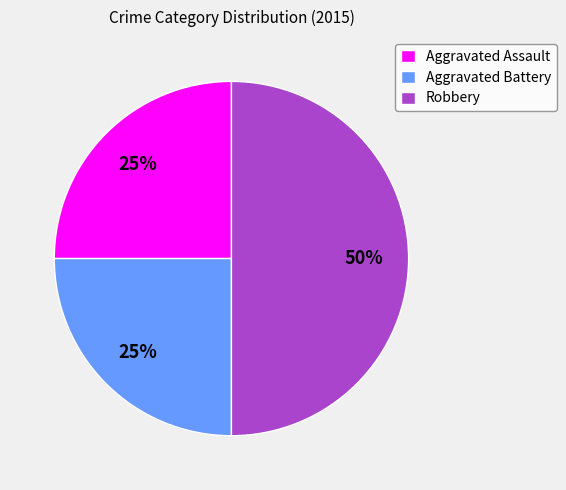

To the nearest percent, what is the difference between the largest and smallest slice percentages?

25%